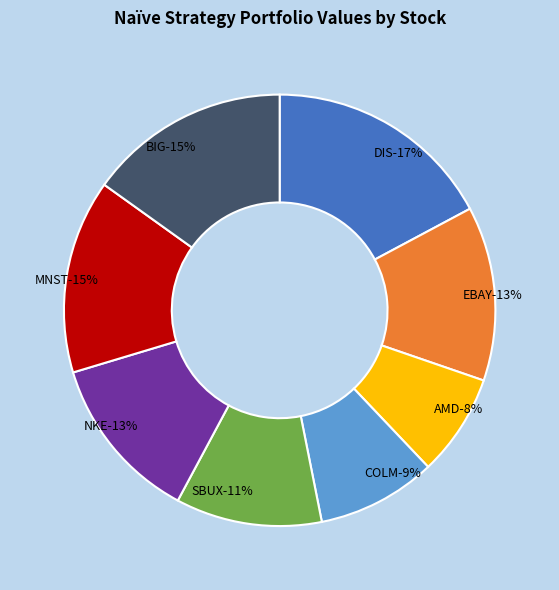

Does COLM represent more than half of the total?

No